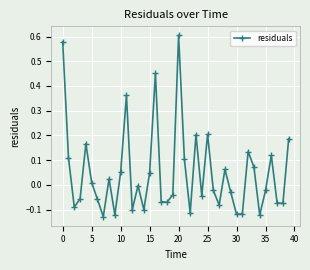

How many interior local valleys (lower than both neighbors) does the data have?

12